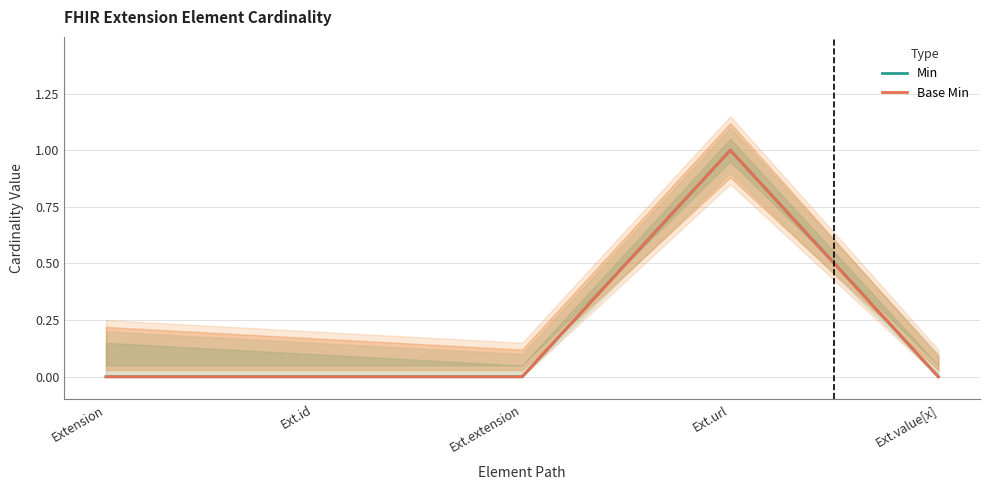

In Base Min, how many points are higher than both neighbors (excluding endpoints)?

1